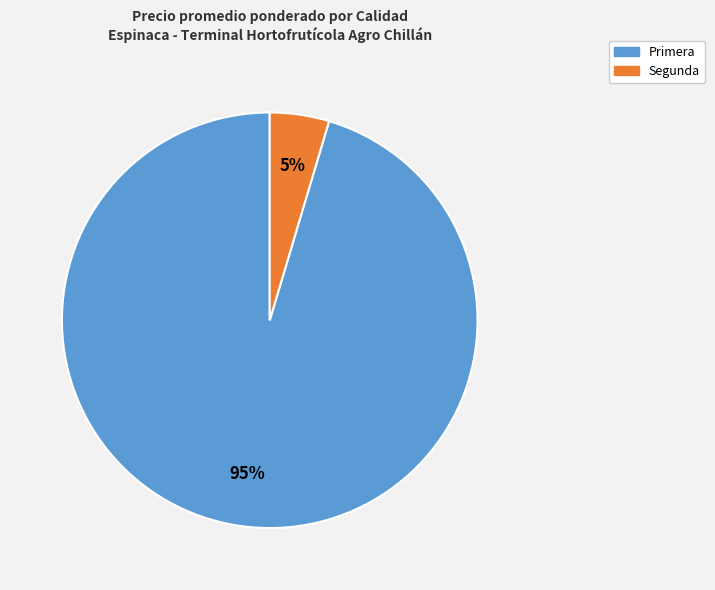

To the nearest percent, what is the average slice percentage?

50%